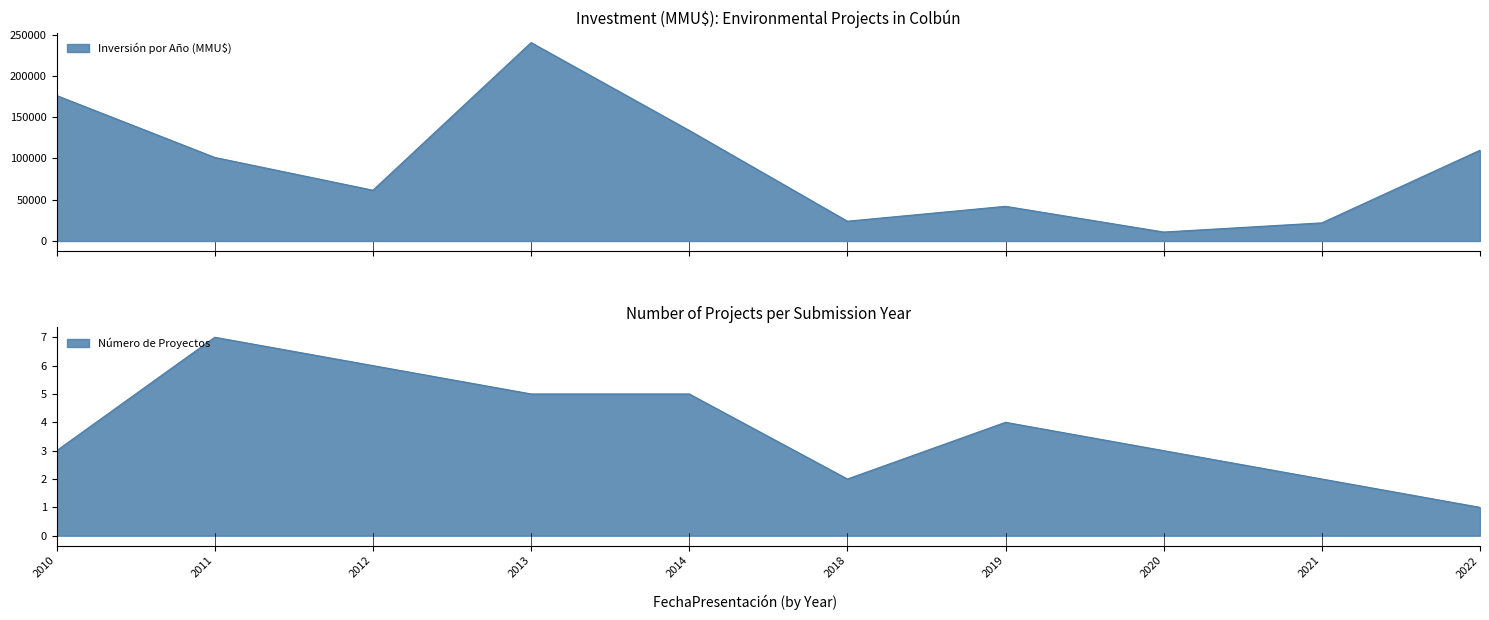

What is the value of the Número de Proyectos point at the 18th from the left?

1